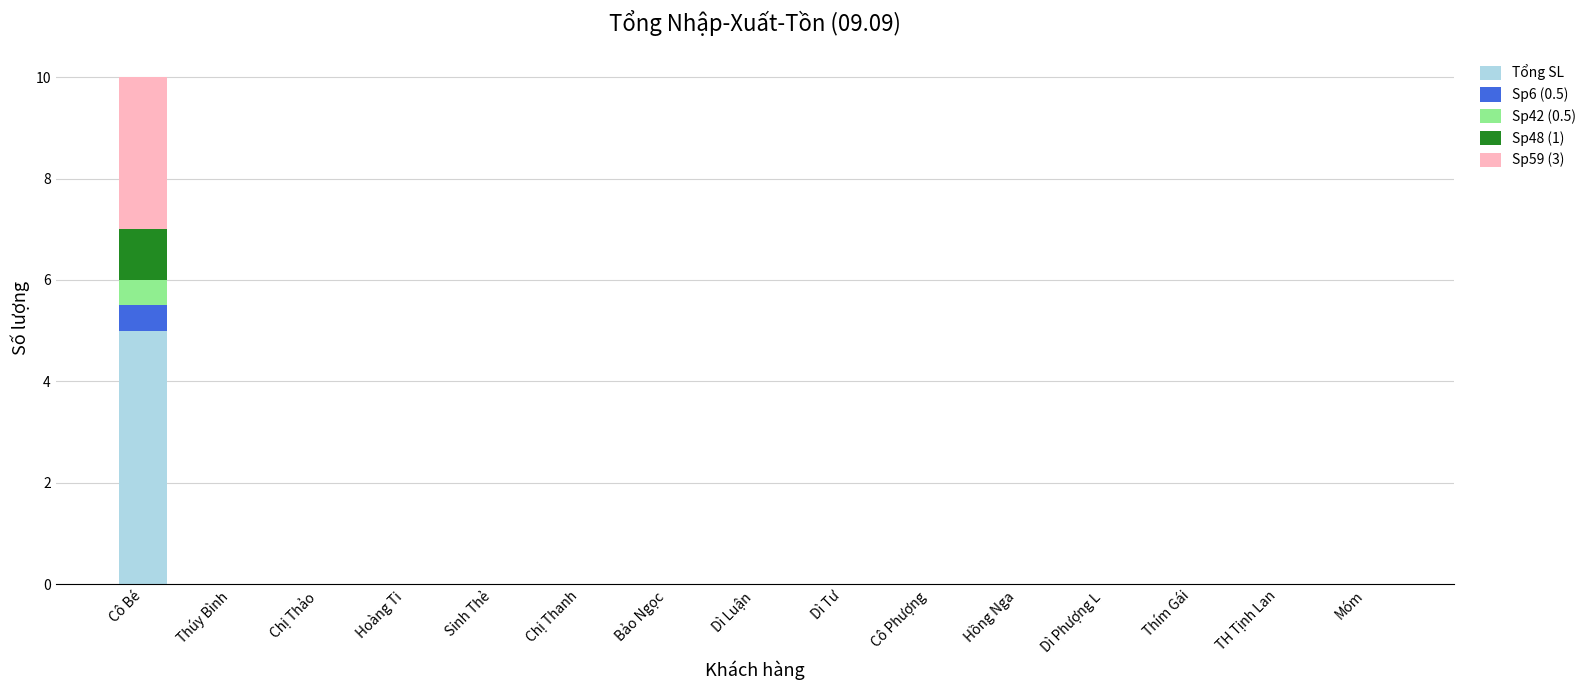

Are the bars grouped side by side (vs. stacked)?

No